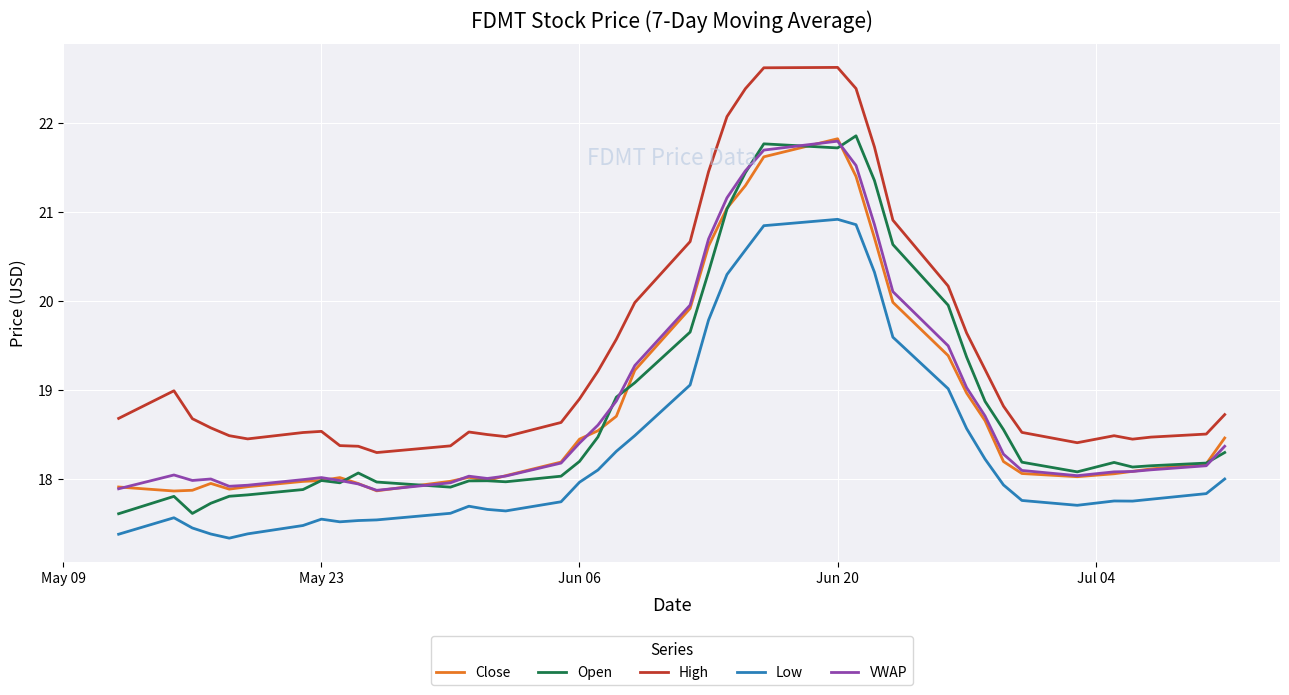

Is this an area chart (filled region under the line)?

No